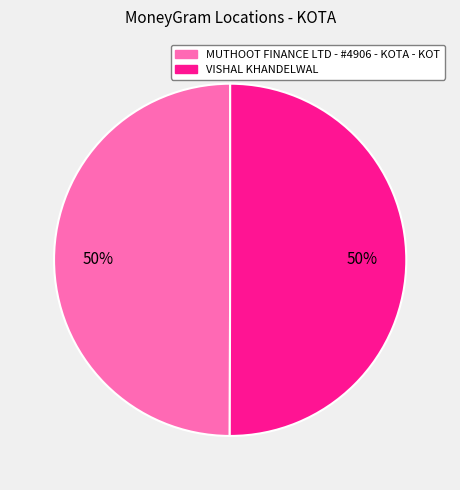

To the nearest percent, what is the average slice percentage?

50%